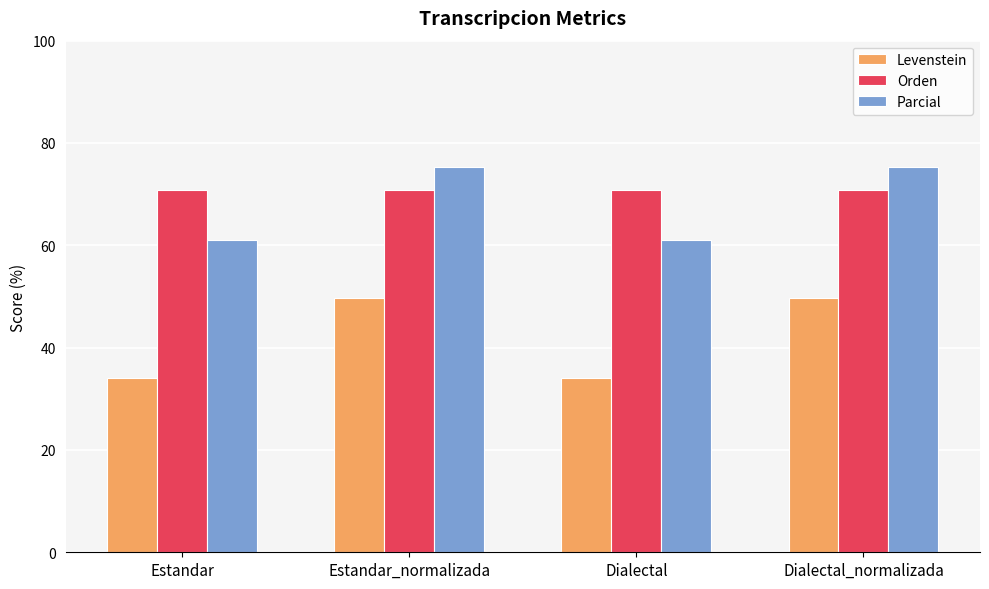

What is the maximum value shown in the chart?

75.3